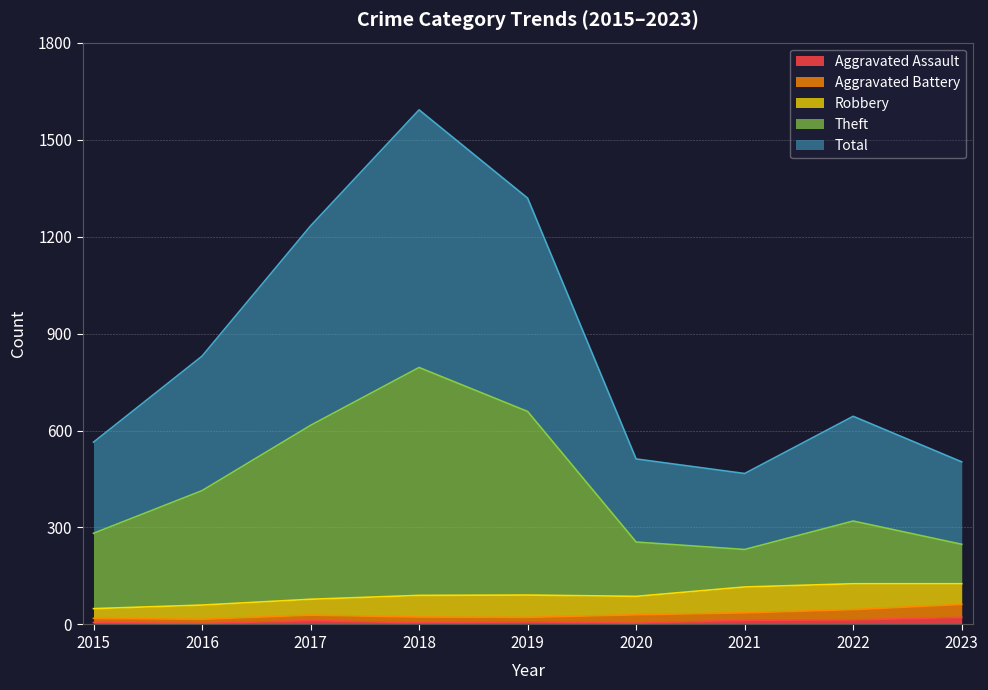

True or false: Aggravated Assault has a value of 6 at 2021.

False